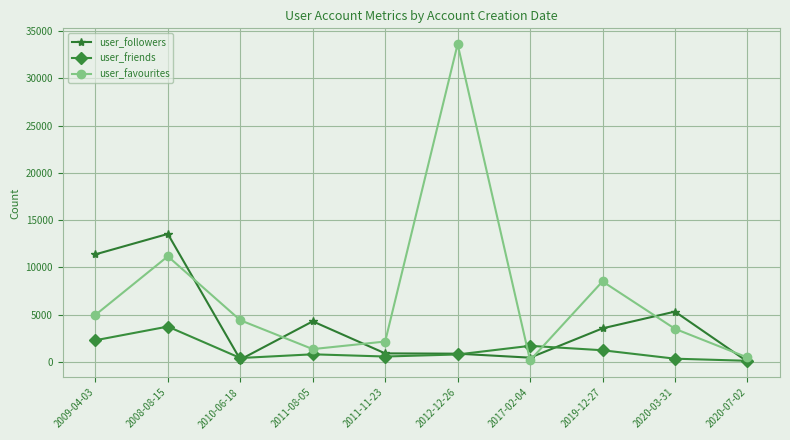

Is it true that user_favourites equals 1037 at 2011-11-23?

False